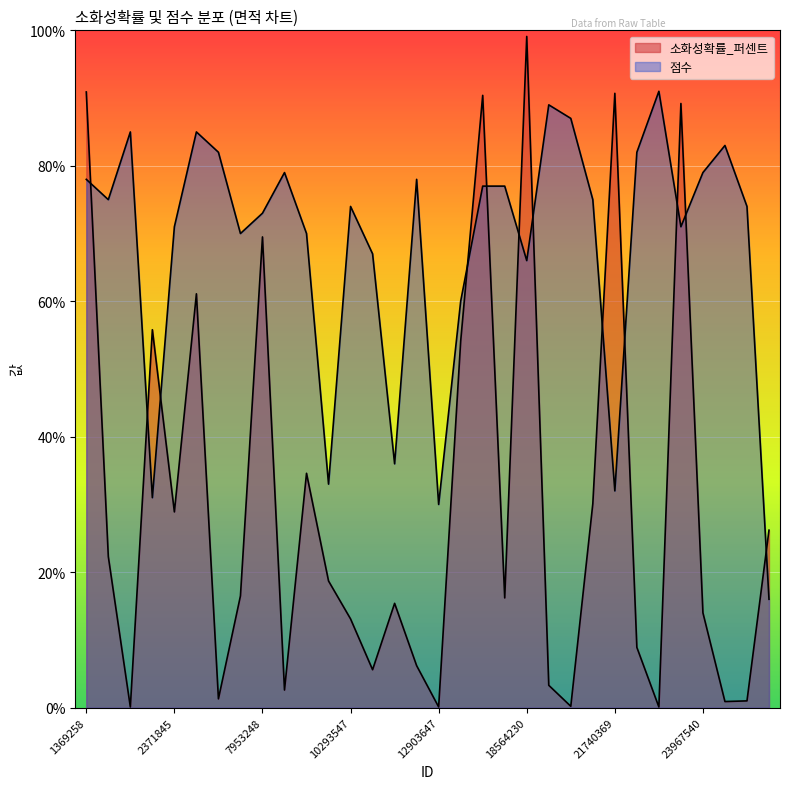

How many interior local peaks does the 점수 series have?

8